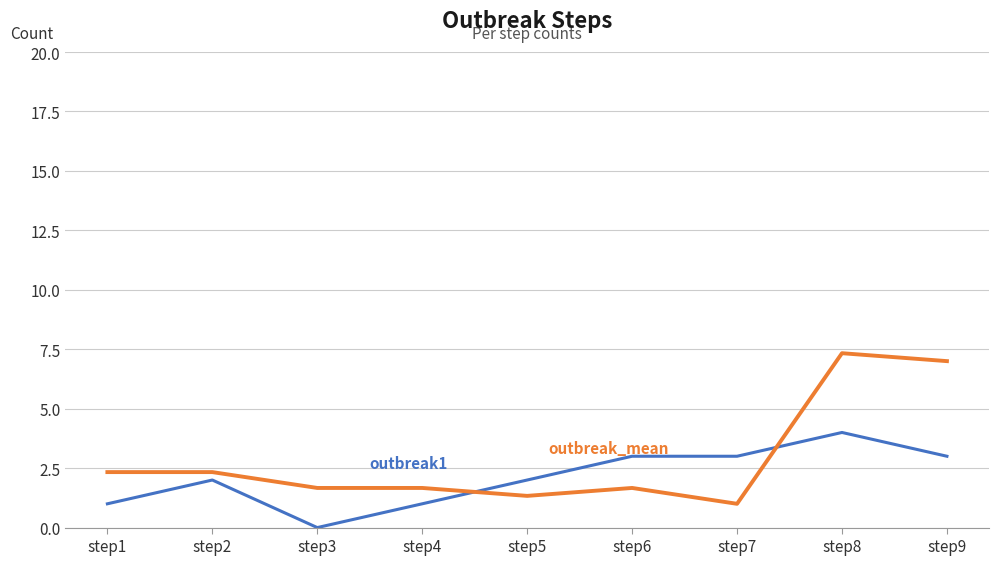

At which category is the sum across all series the highest?

step8